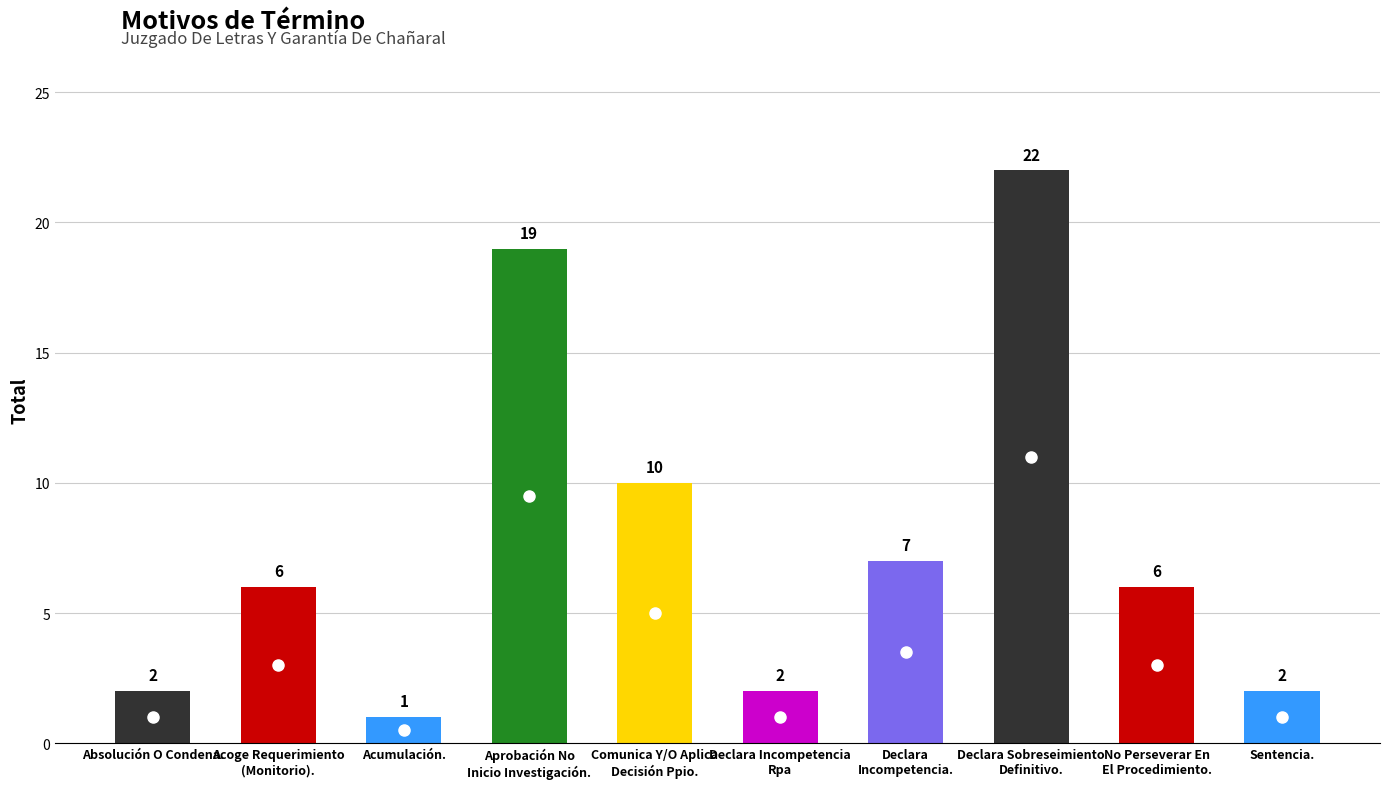

What is the sum of all values?

77